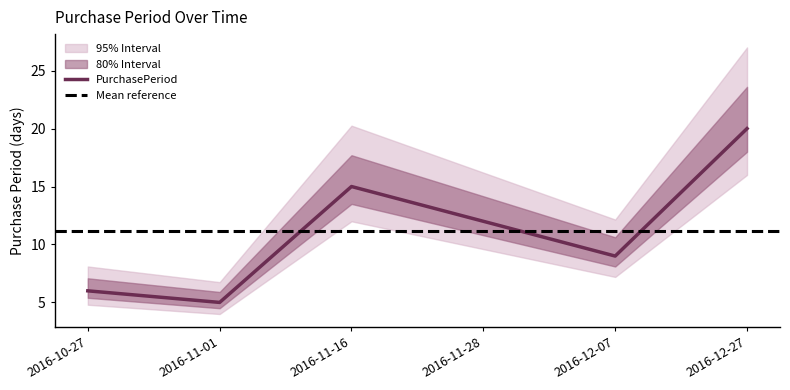

What is the maximum value shown in the chart?

20